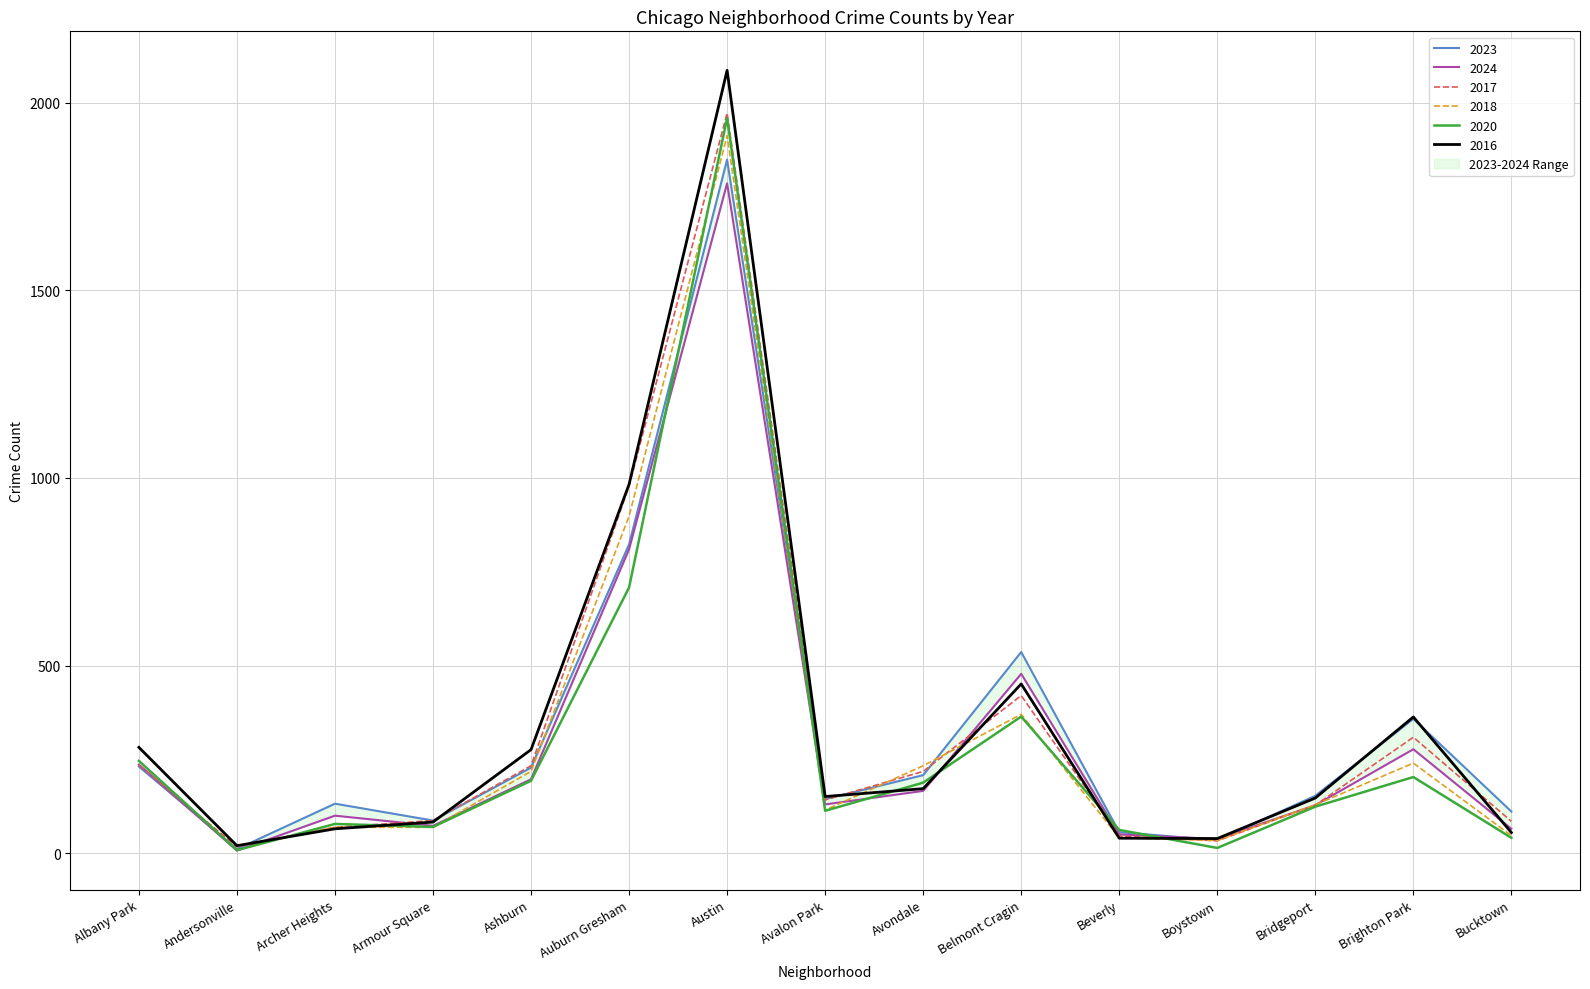

What is the average value of the 2024 series?

303